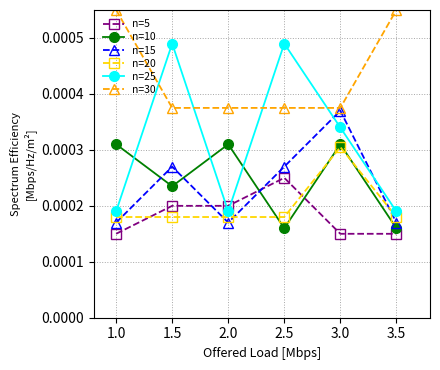

Which category has the highest value in the n=5 series?

2.5